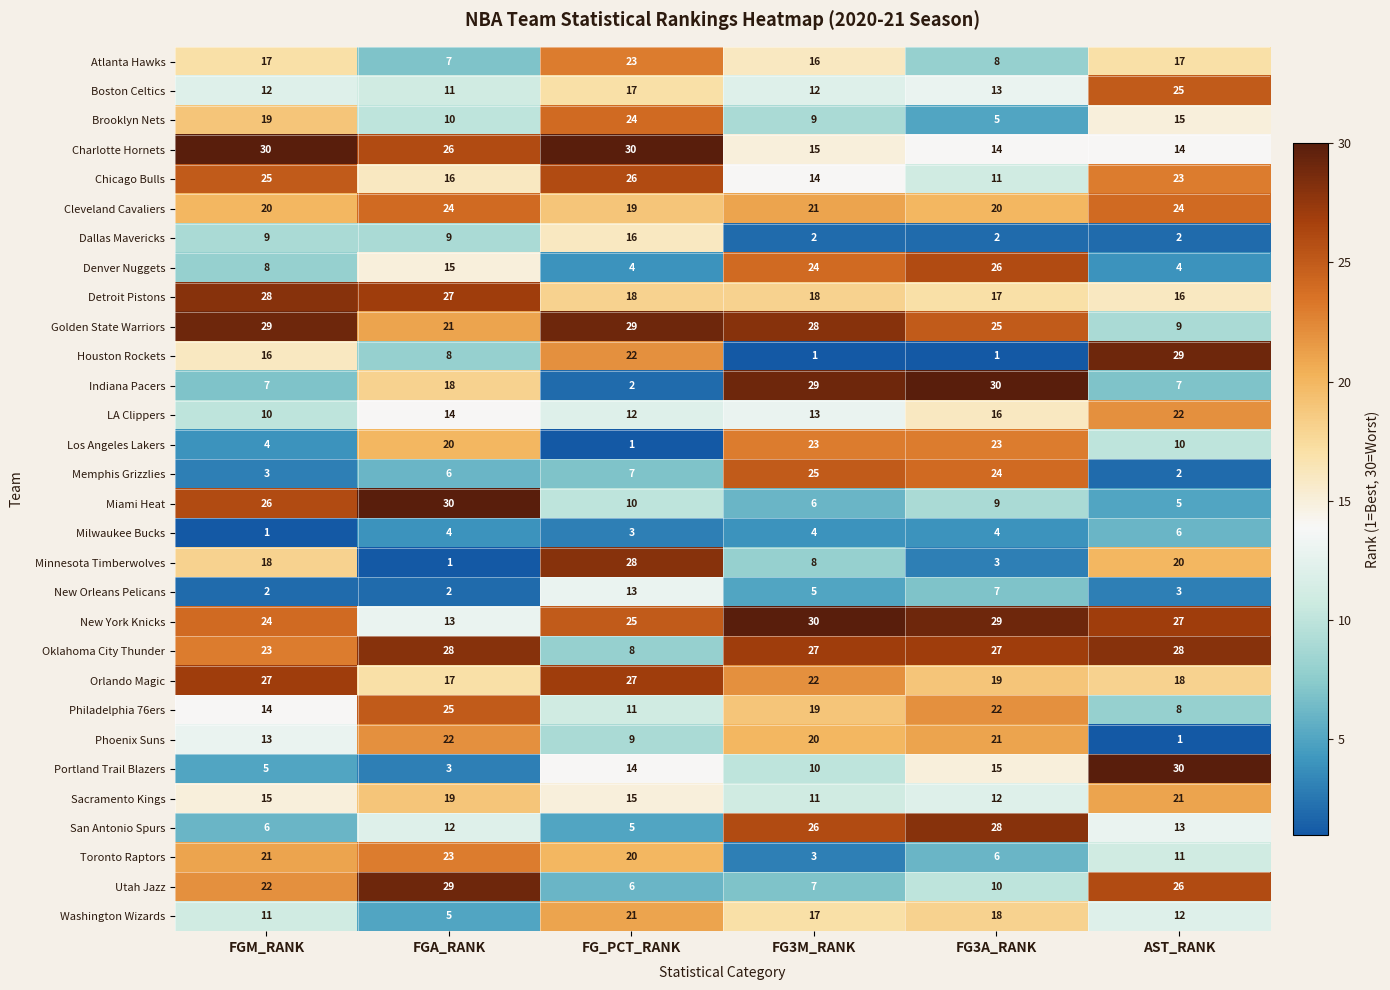

Which series has the largest total across all categories?

New York Knicks